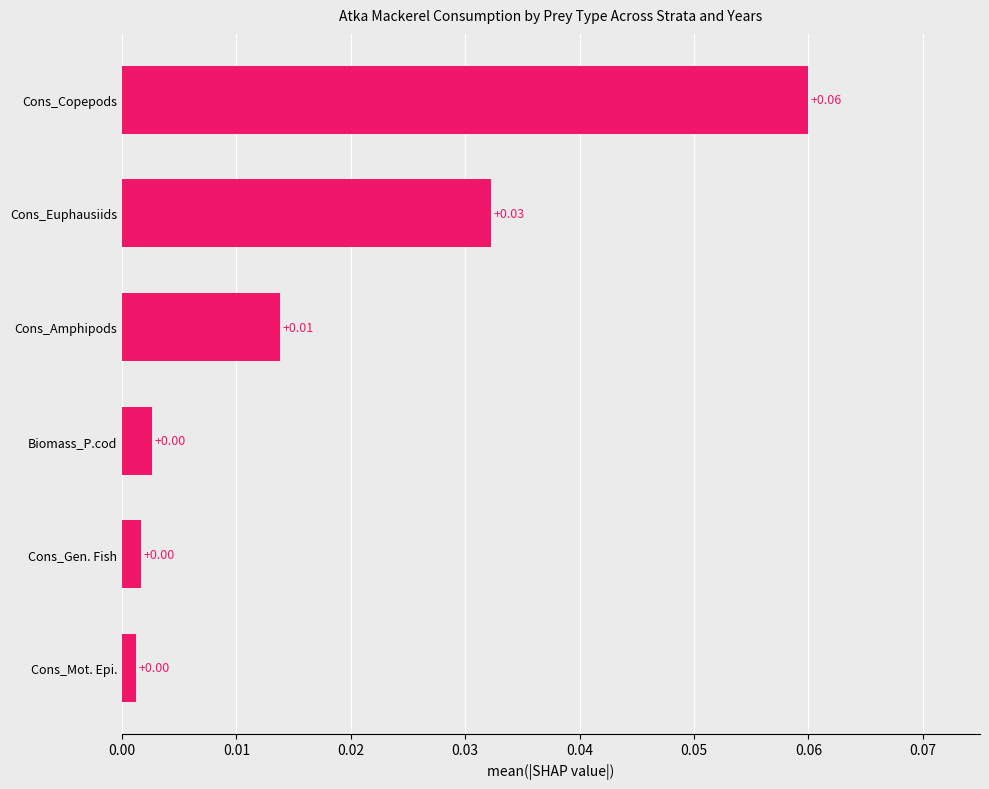

Which has a higher value, Cons_Copepods or Cons_Mot. Epi.?

Cons_Copepods